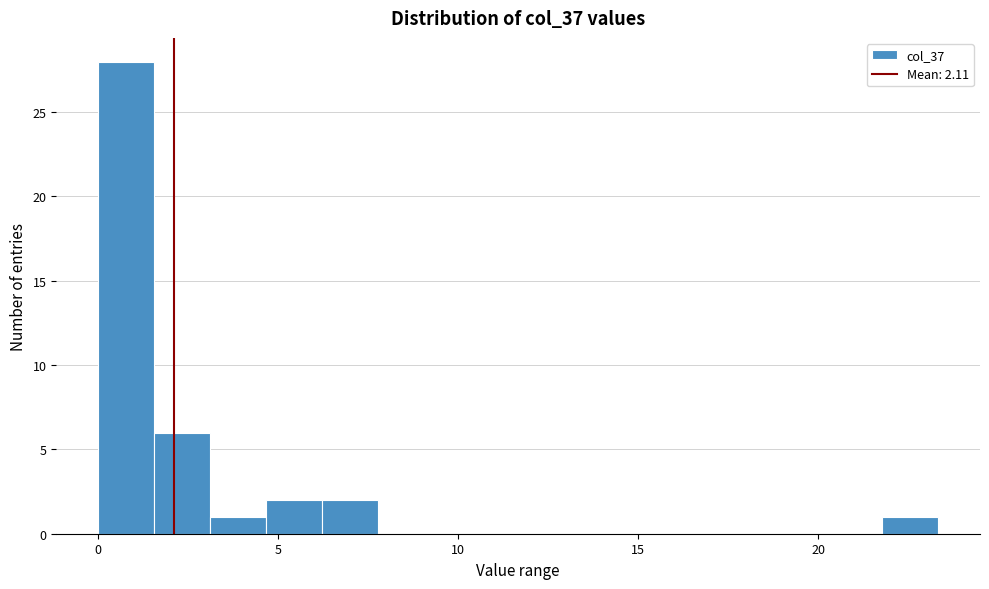

Read against the x-axis, roughly where is the centre of the tallest bar?

1.0